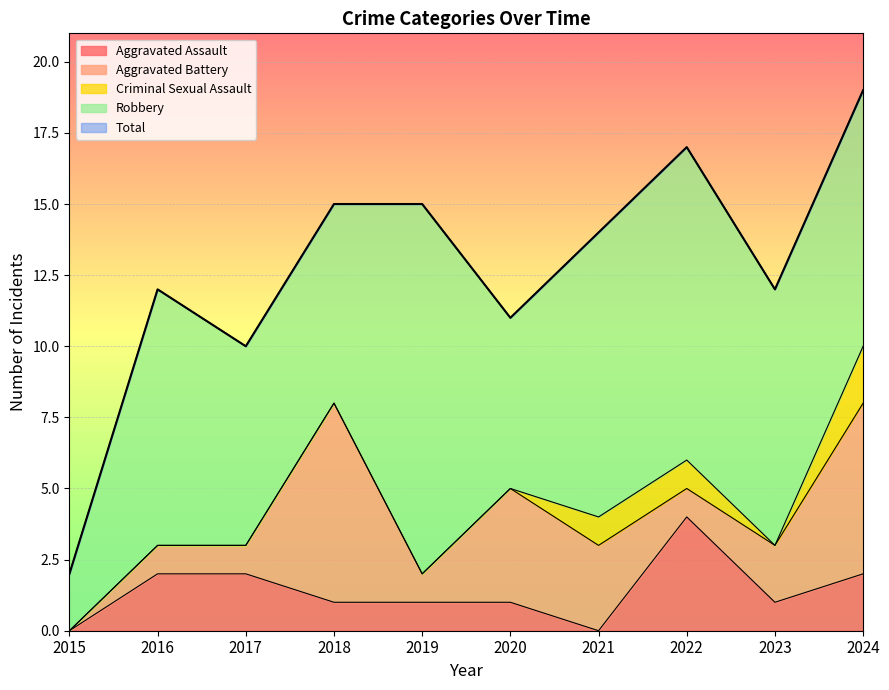

True or false: Robbery and Aggravated Assault intersect in this chart.

False